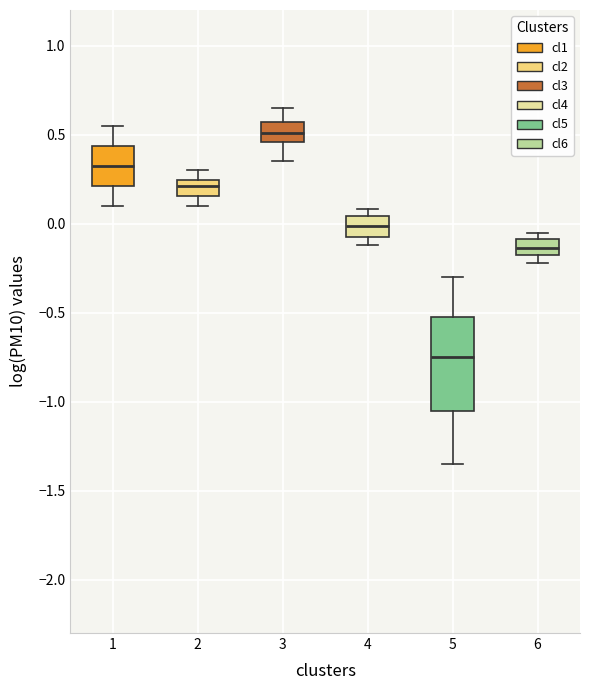

Which box is the tallest, from its lower edge to its upper edge?

5